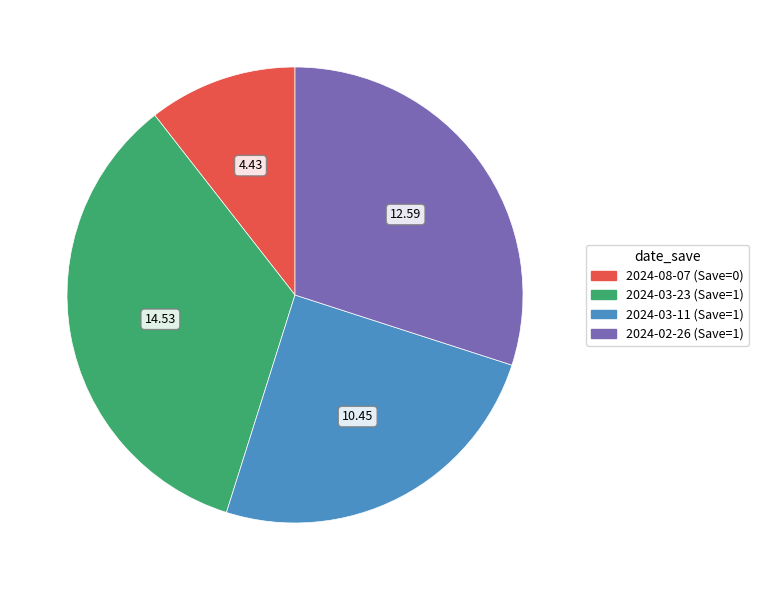

What is the largest slice in the pie chart?

2024-03-23 (Save=1)